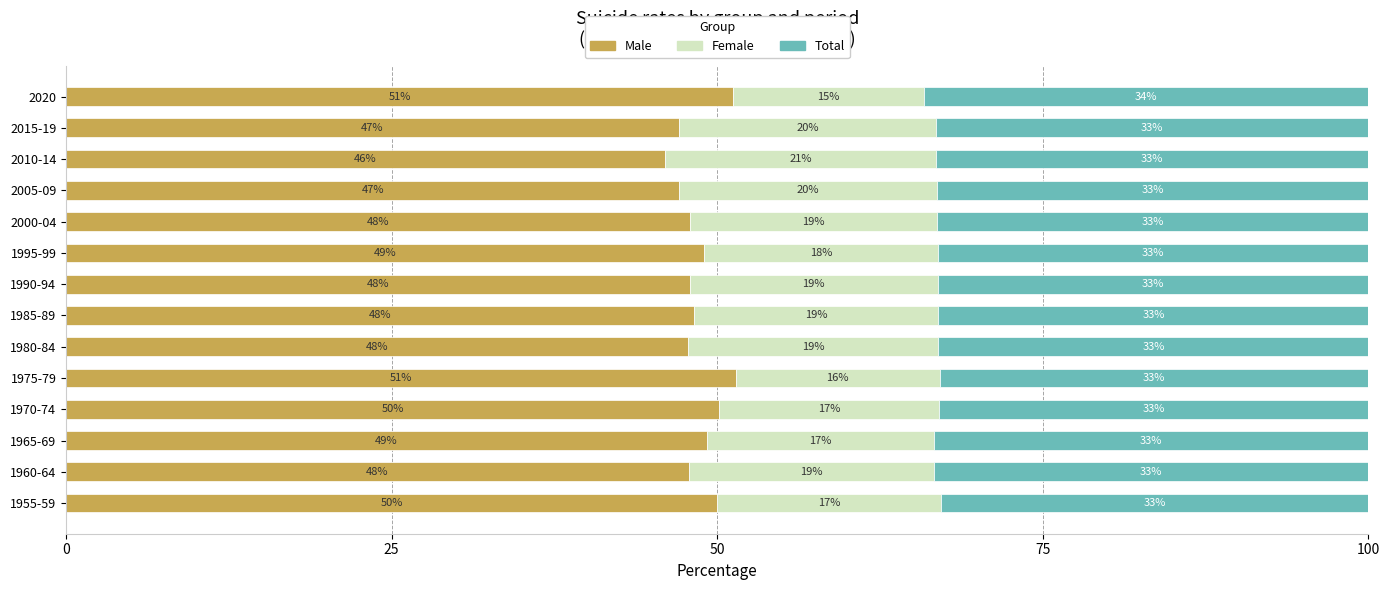

What is the maximum value for Male?

51.4